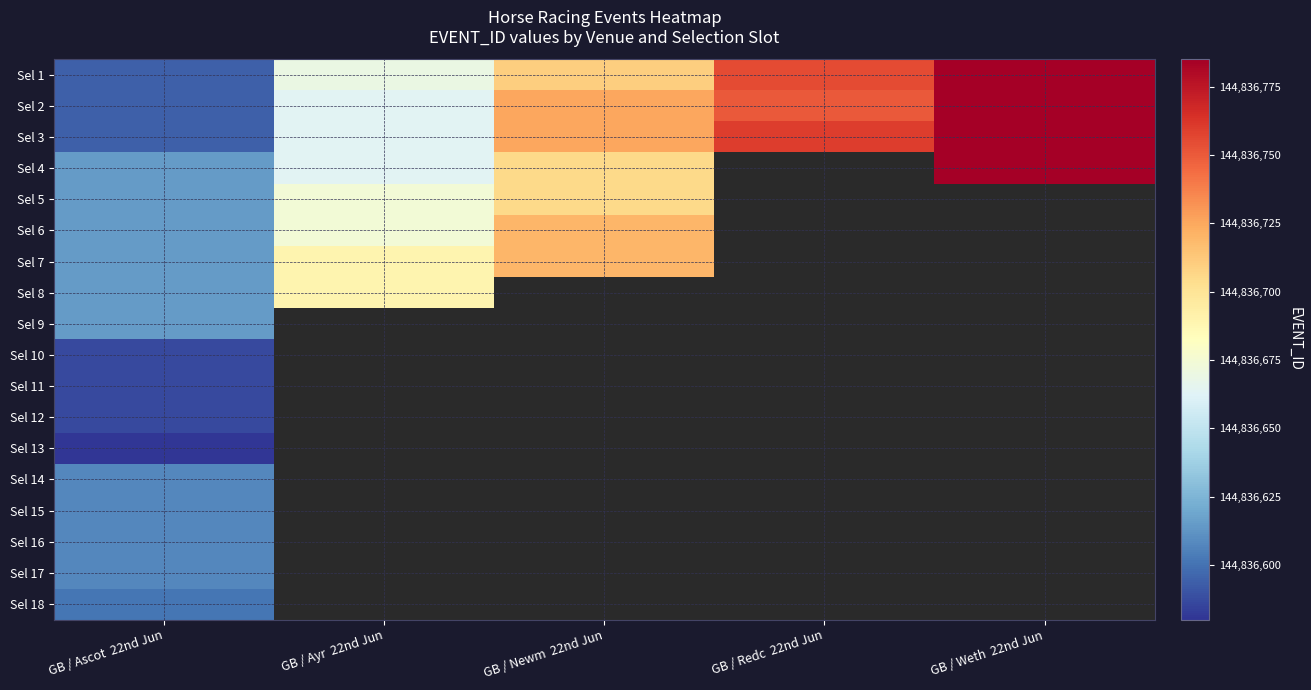

How many data points does each series have?

5